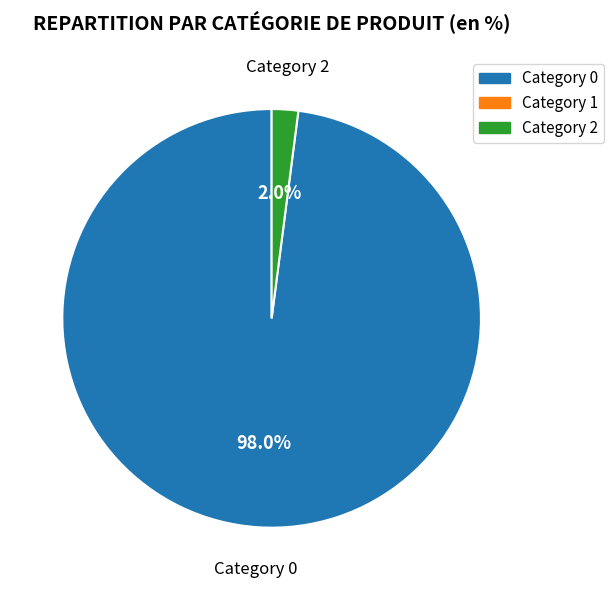

Does any single category account for the majority?

Yes